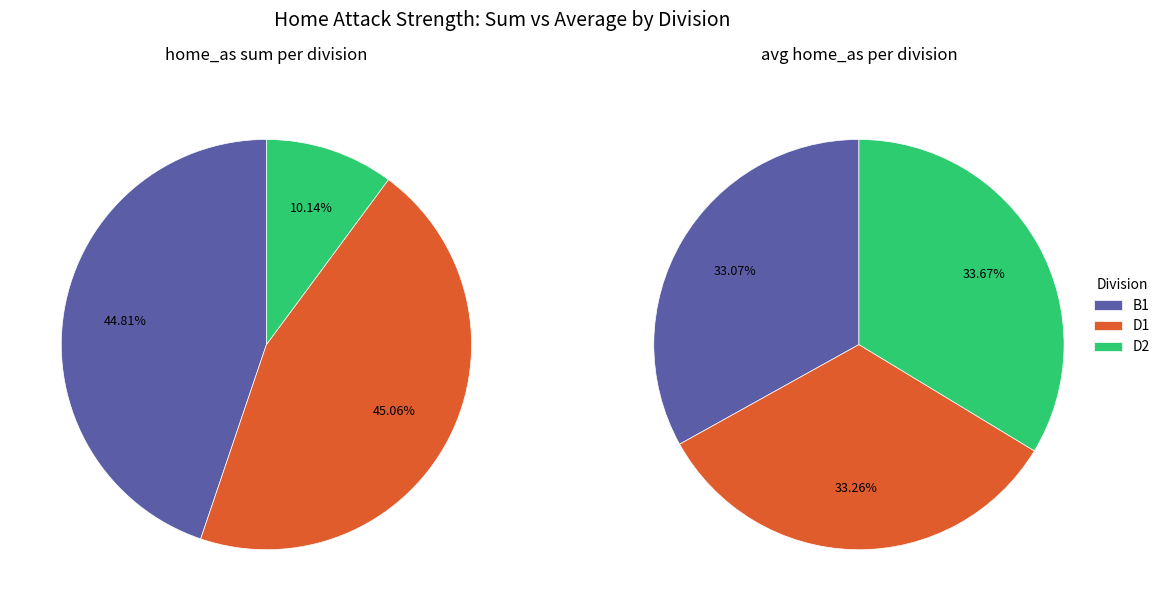

Does 11 account for over 50% of the chart?

No